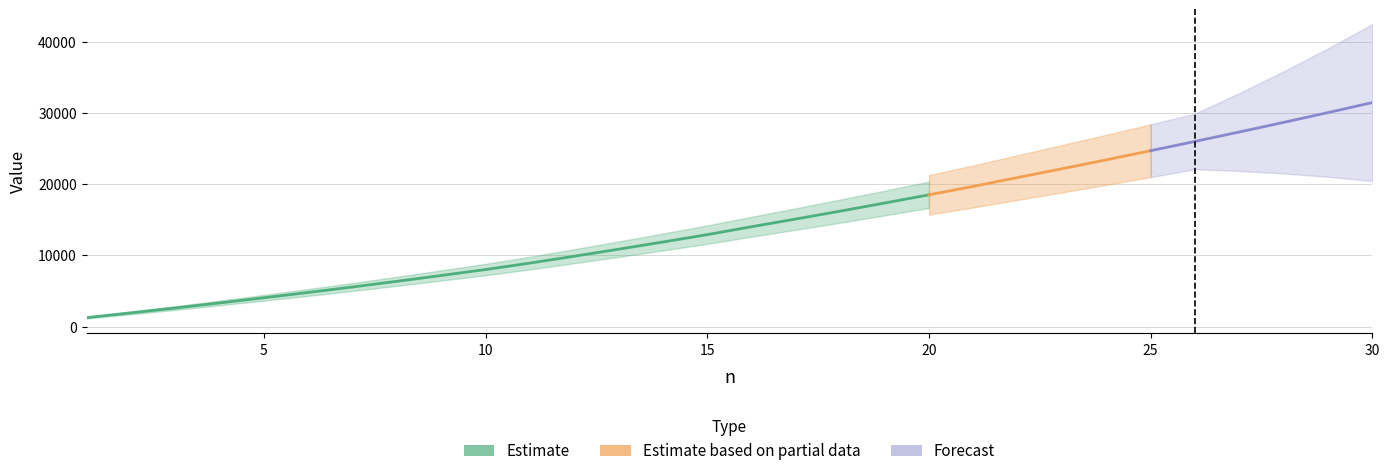

Reading right to left, extract all data points from this chart.

30=31448	29=30045	28=28671	27=27321	26=25995	25=24693	24=23415	23=22161	22=20931	21=19683	20=18503	19=17347	18=16215	17=15107	16=14023	15=12913	14=11879	13=10869	12=9882	11=8919	10=8013	9=7178	8=6361	7=5566	6=4797	5=4050	4=3325	3=2612	2=1929	1=1260